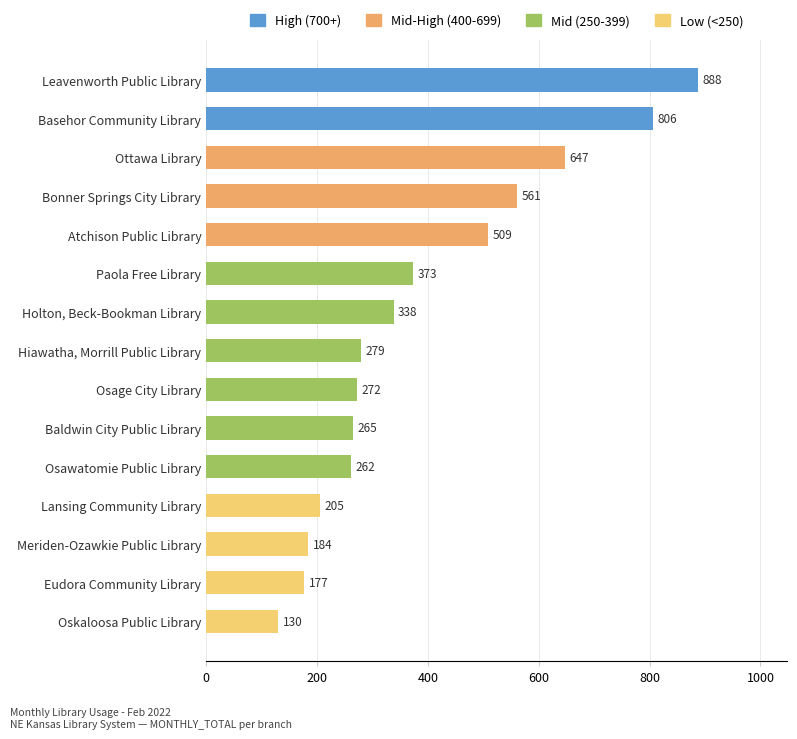

Does the chart contain stacked bars?

No